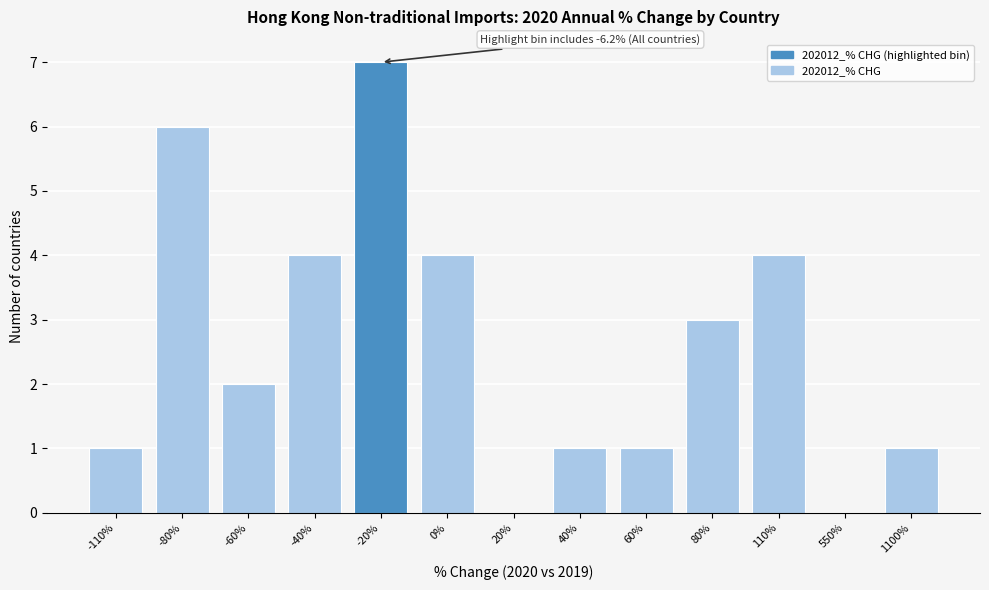

Reading left to right, what are all the values shown in this chart?

-110%=1	-80%=6	-60%=2	-40%=4	-20%=7	0%=4	20%=0	40%=1	60%=1	80%=3	110%=4	550%=0	1100%=1